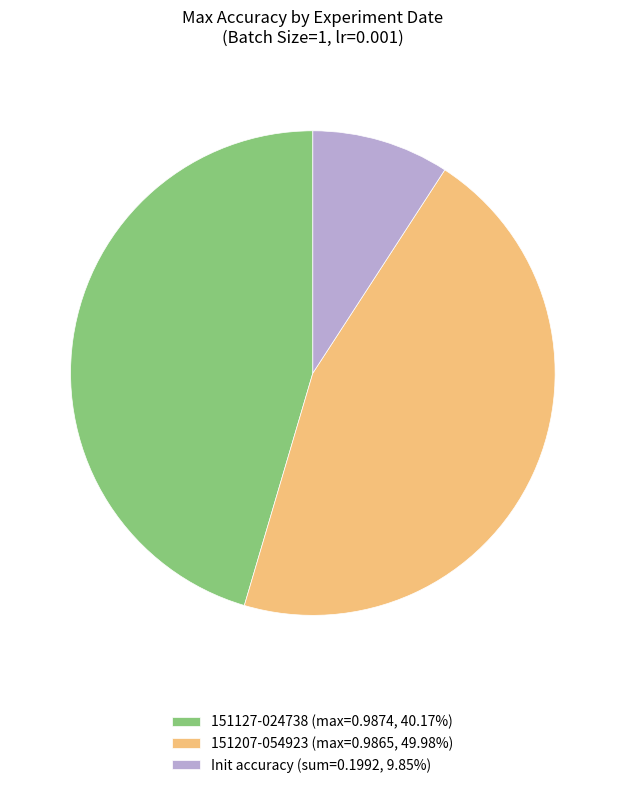

Approximately how many times larger is the value at 151127-024738 (max=0.9874, 40.17%) compared to Init accuracy (sum=0.1992, 9.85%)?

5.0